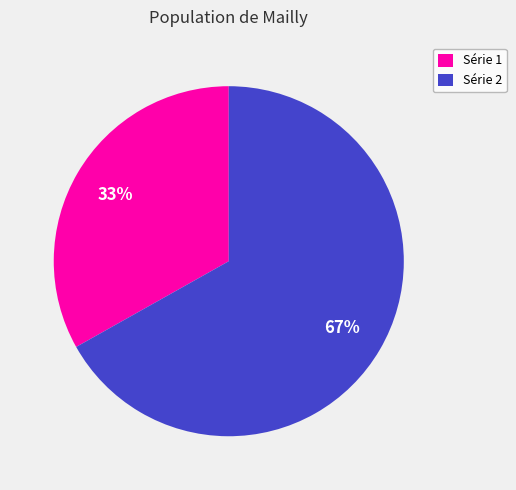

To the nearest percent, what portion does Série 1 represent?

33%